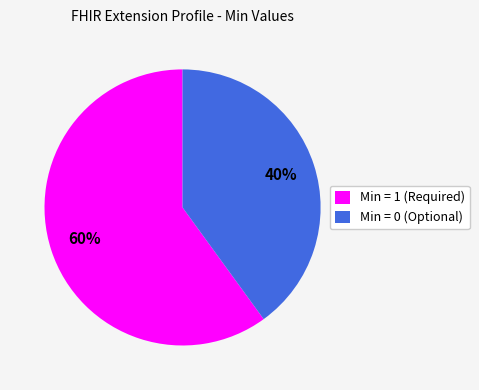

Does any single category account for the majority?

Yes